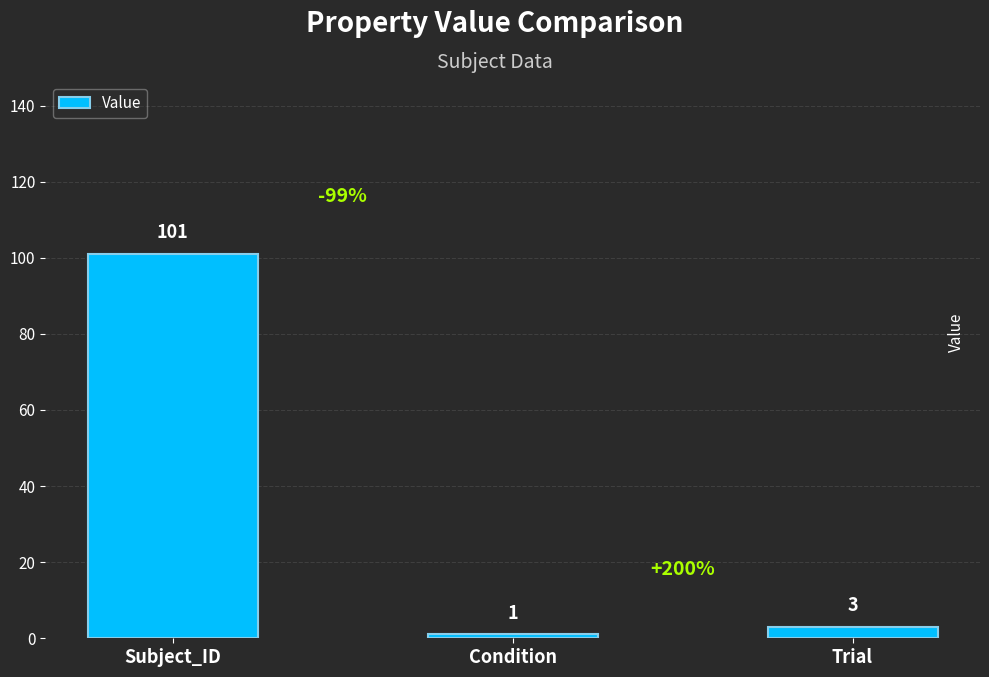

Reading right to left, what are all the values shown in this chart?

Trial=3	Condition=1	Subject_ID=101